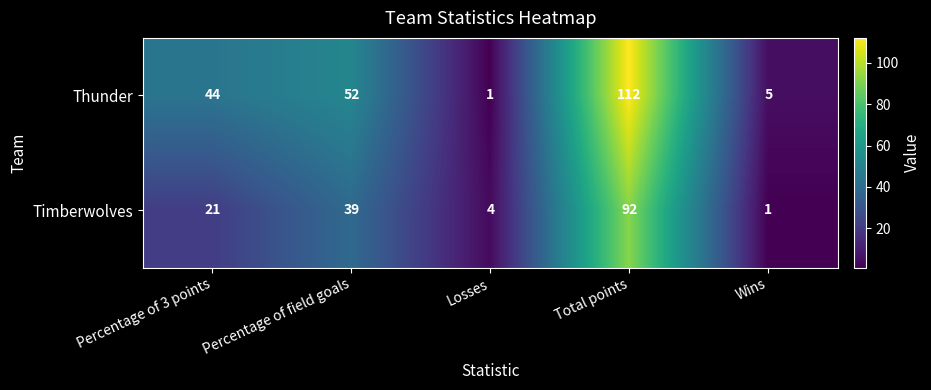

Which category has the lowest value in the Thunder series?

Losses